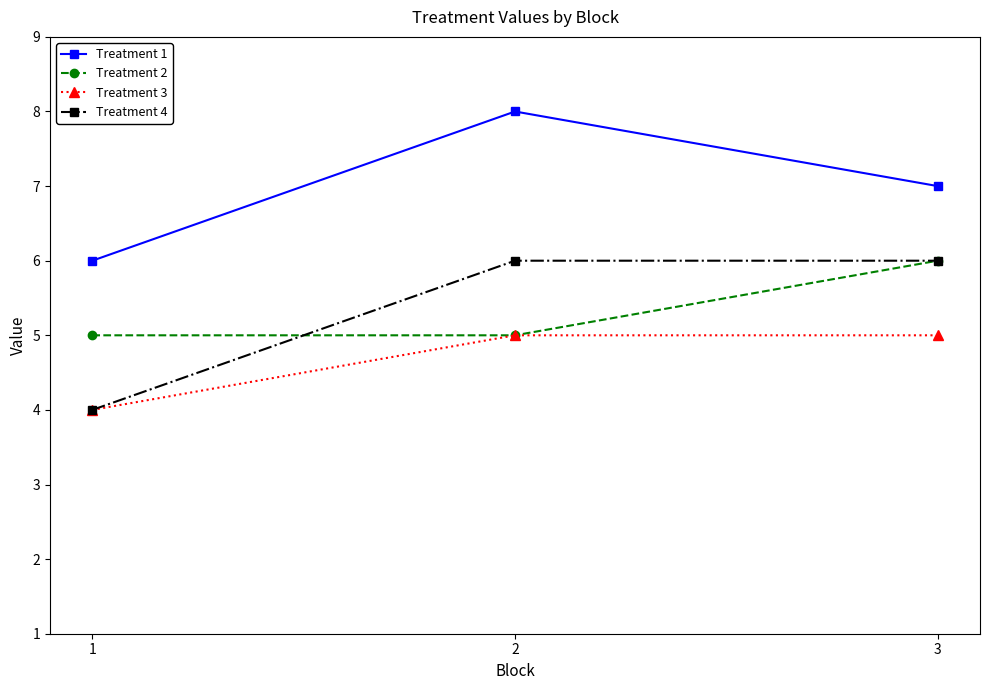

What is the lowest value of the Treatment 1 series?

6